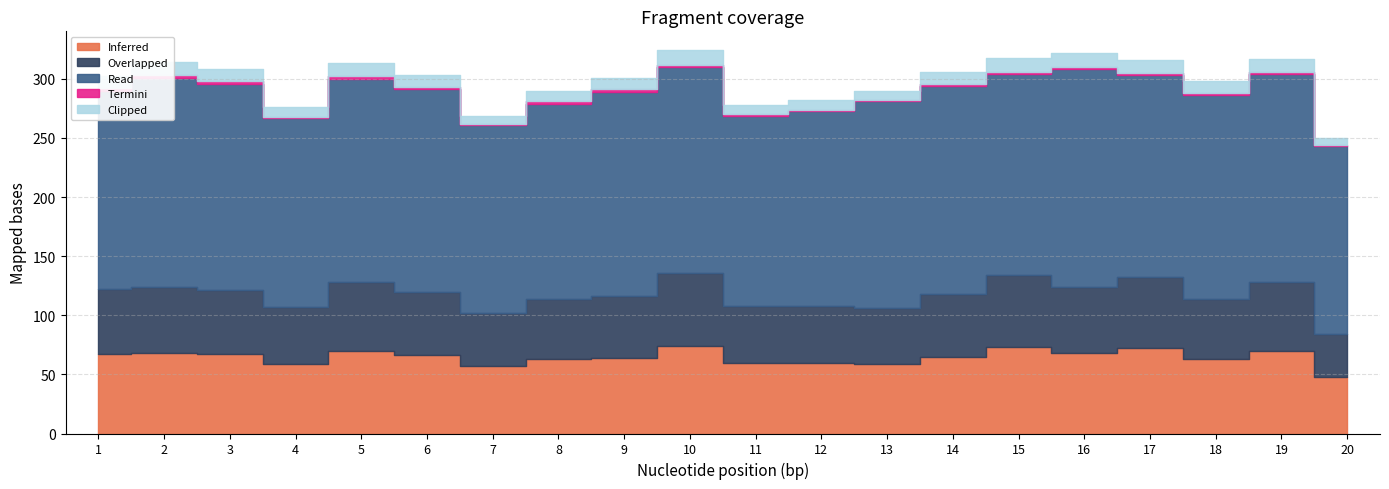

In Read, how many points are higher than both neighbors (excluding endpoints)?

6